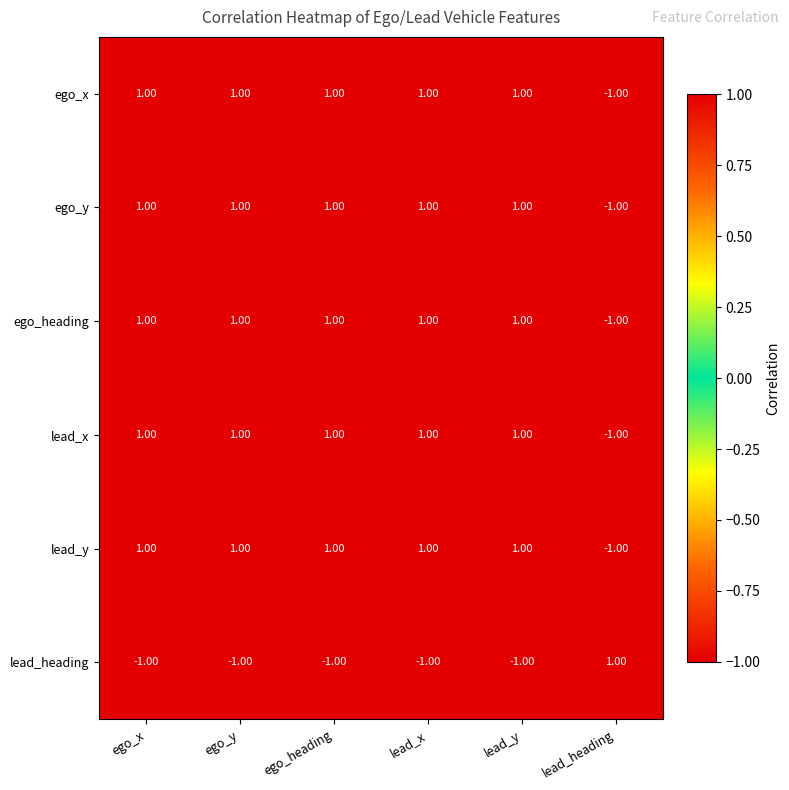

What is the total value across all series at ego_heading?

4